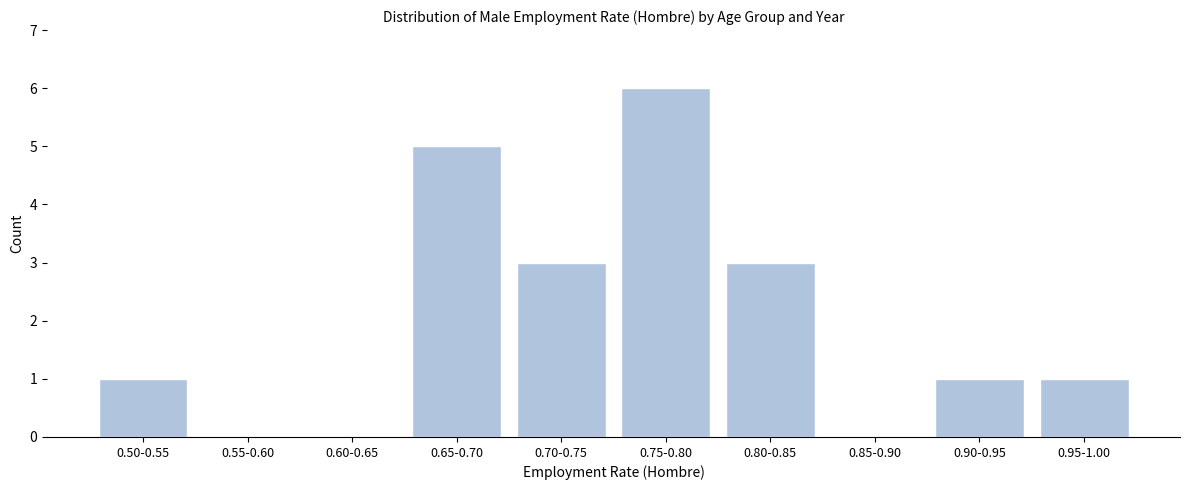

Reading right to left, list all the values displayed in this chart.

0.95-1.00=1	0.90-0.95=1	0.85-0.90=0	0.80-0.85=3	0.75-0.80=6	0.70-0.75=3	0.65-0.70=5	0.60-0.65=0	0.55-0.60=0	0.50-0.55=1